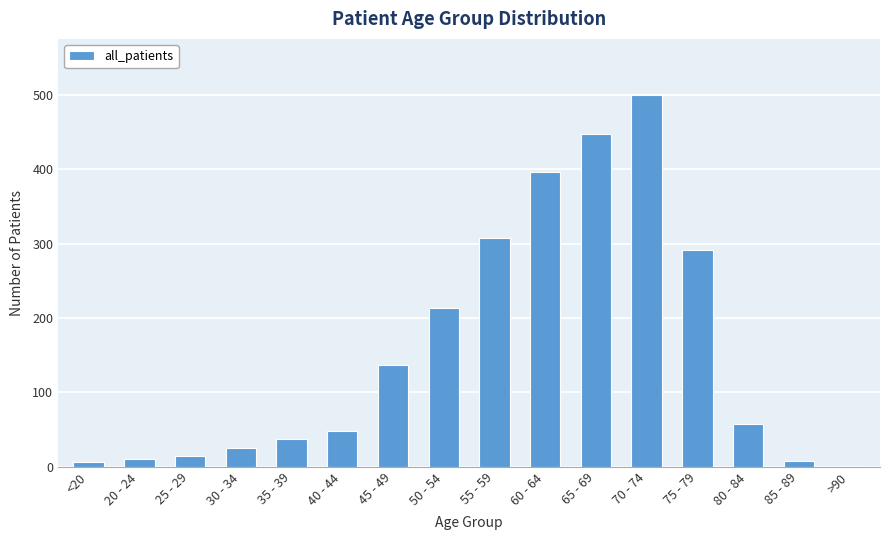

At which category does the chart reach its peak across all series?

70 - 74